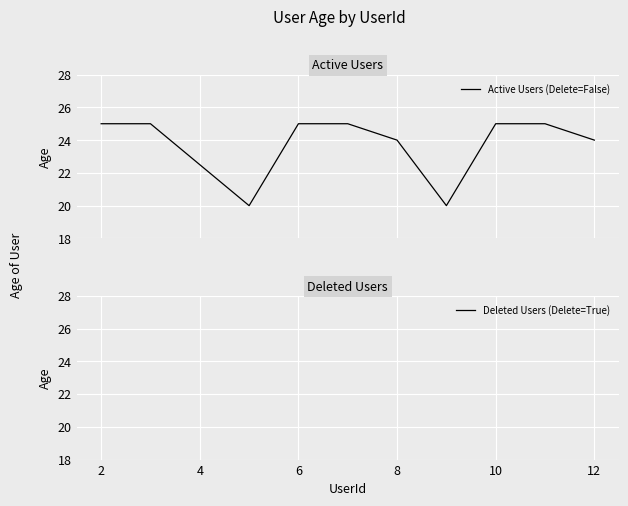

What is the difference between the maximum and minimum values?

5